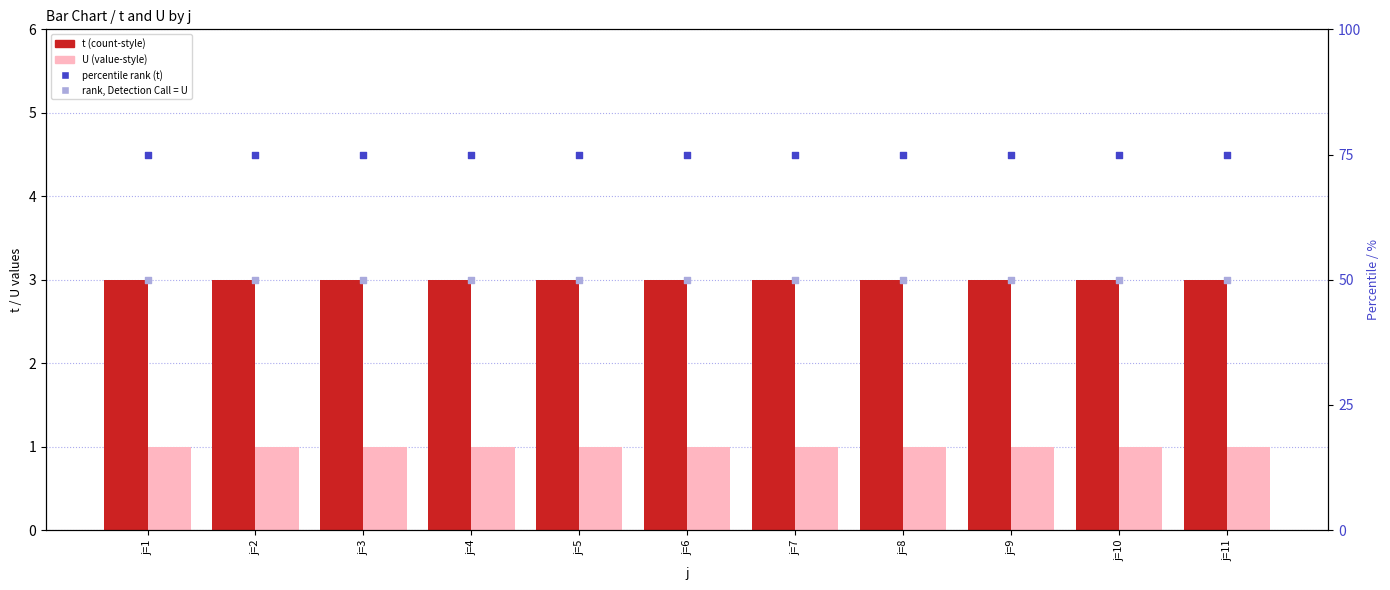

Is the value of t at j=11 greater than the value of rank, Detection Call = U at j=4?

No